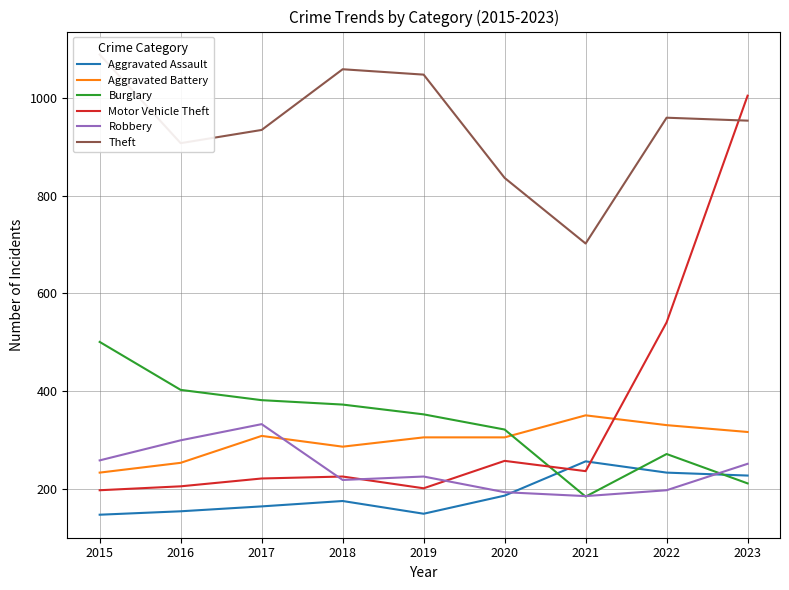

What is the minimum value shown in the chart?

148